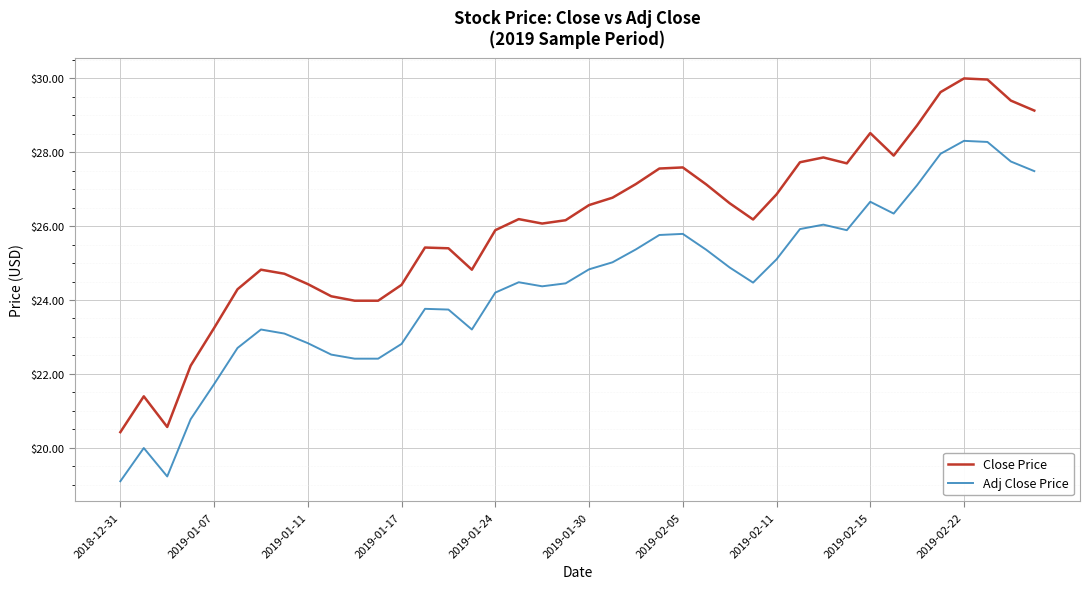

Which series has the widest spread of values?

Close Price